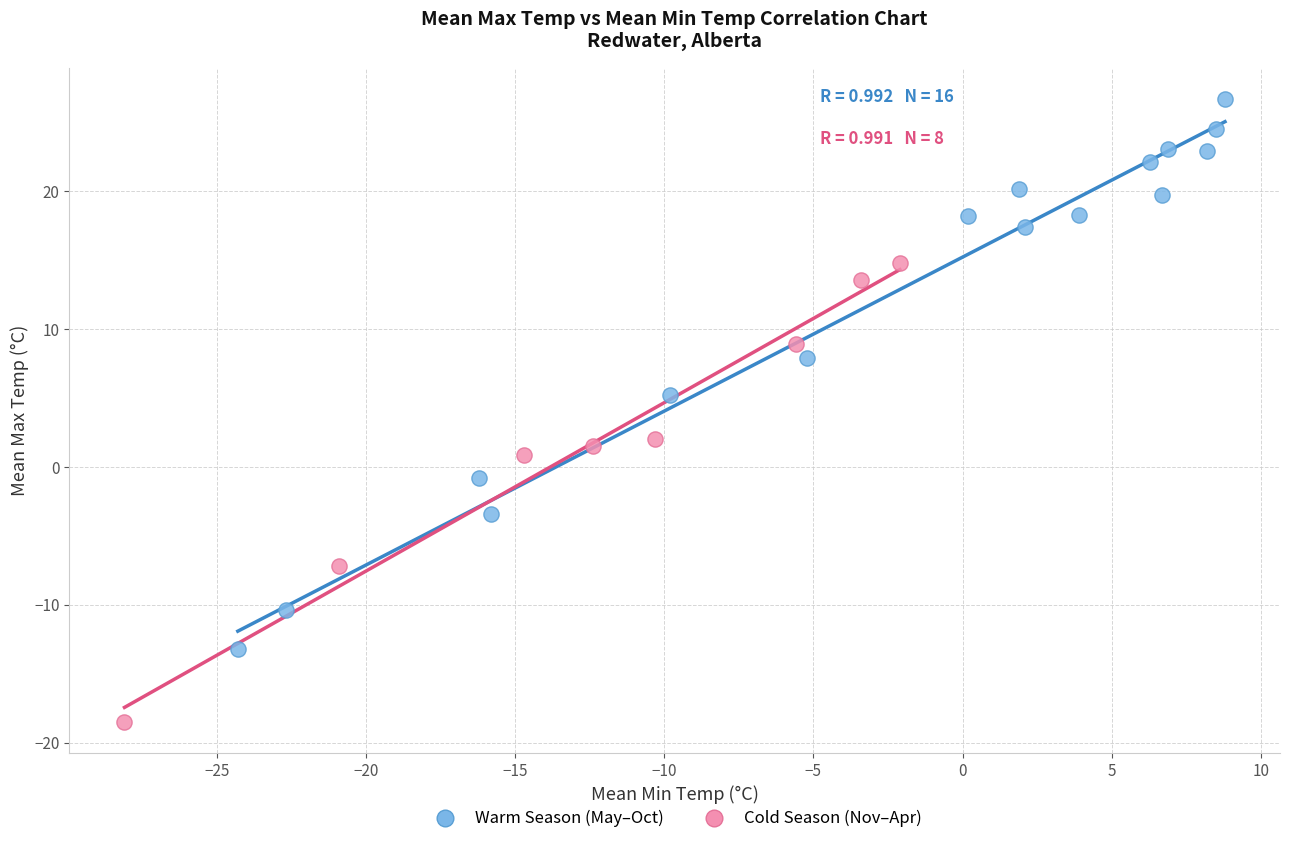

Which series reaches the maximum Y coordinate?

Warm Season (May–Oct)